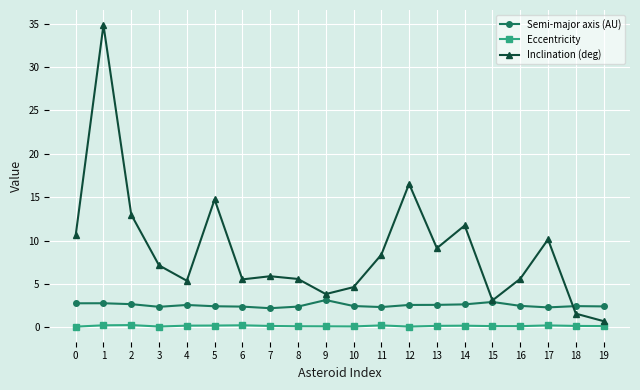

True or false: Semi-major axis (AU) and Eccentricity intersect in this chart.

False